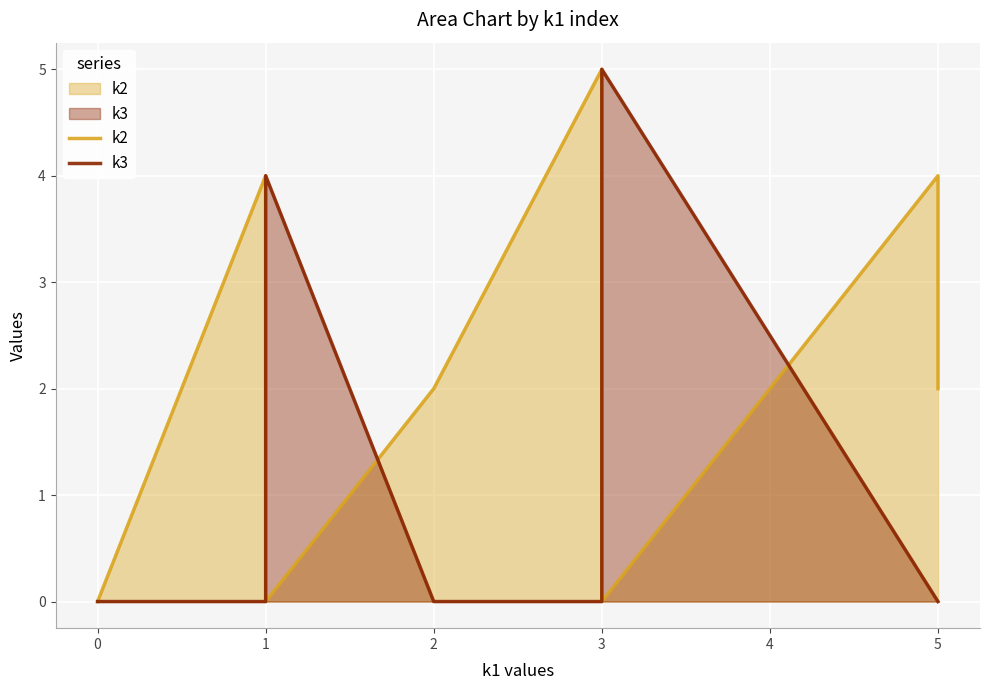

Which series has the widest spread of values?

k2